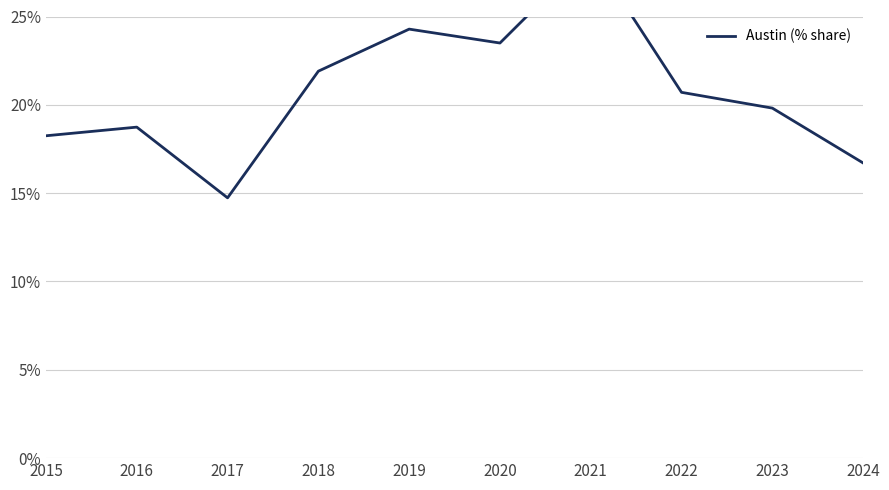

Rank the categories by value from lowest to highest.

2017, 2024, 2015, 2016, 2023, 2022, 2018, 2020, 2019, 2021